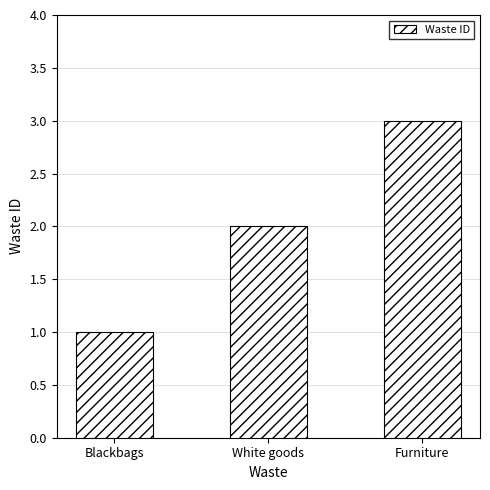

Are the bars horizontal?

No